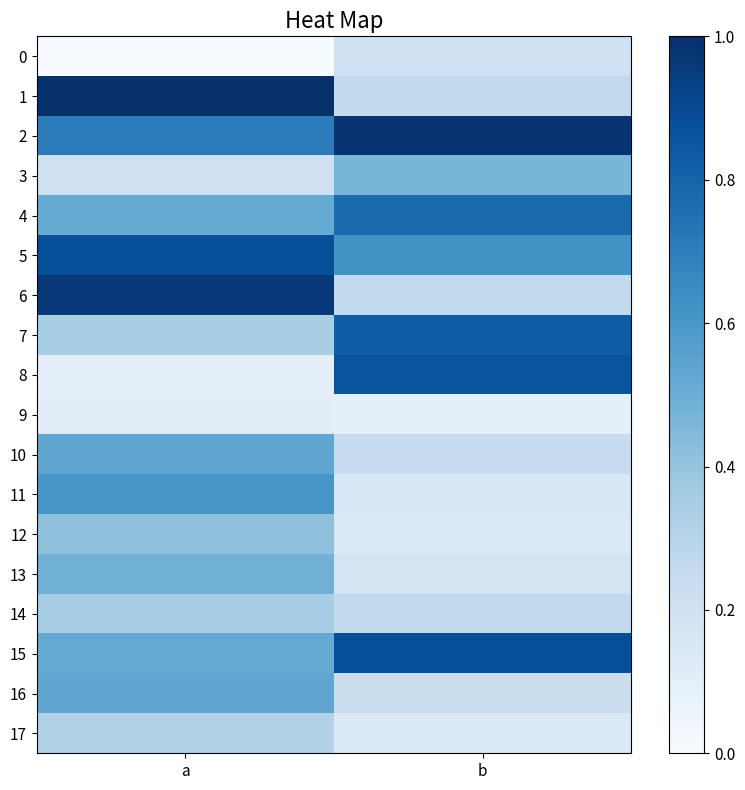

Which has a higher value, a or b?

b